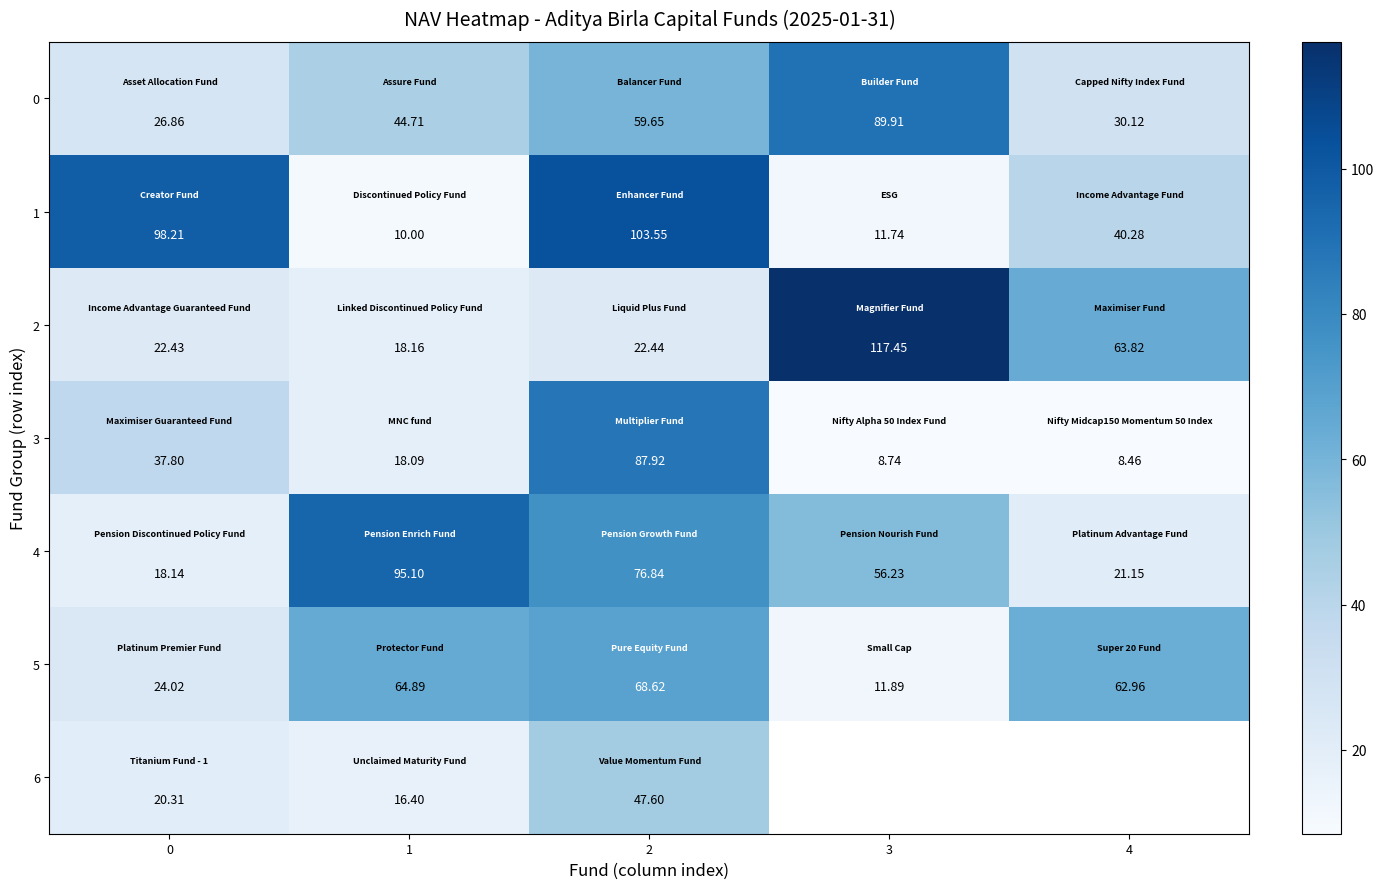

Where is 0 nearest to the value 58?

2